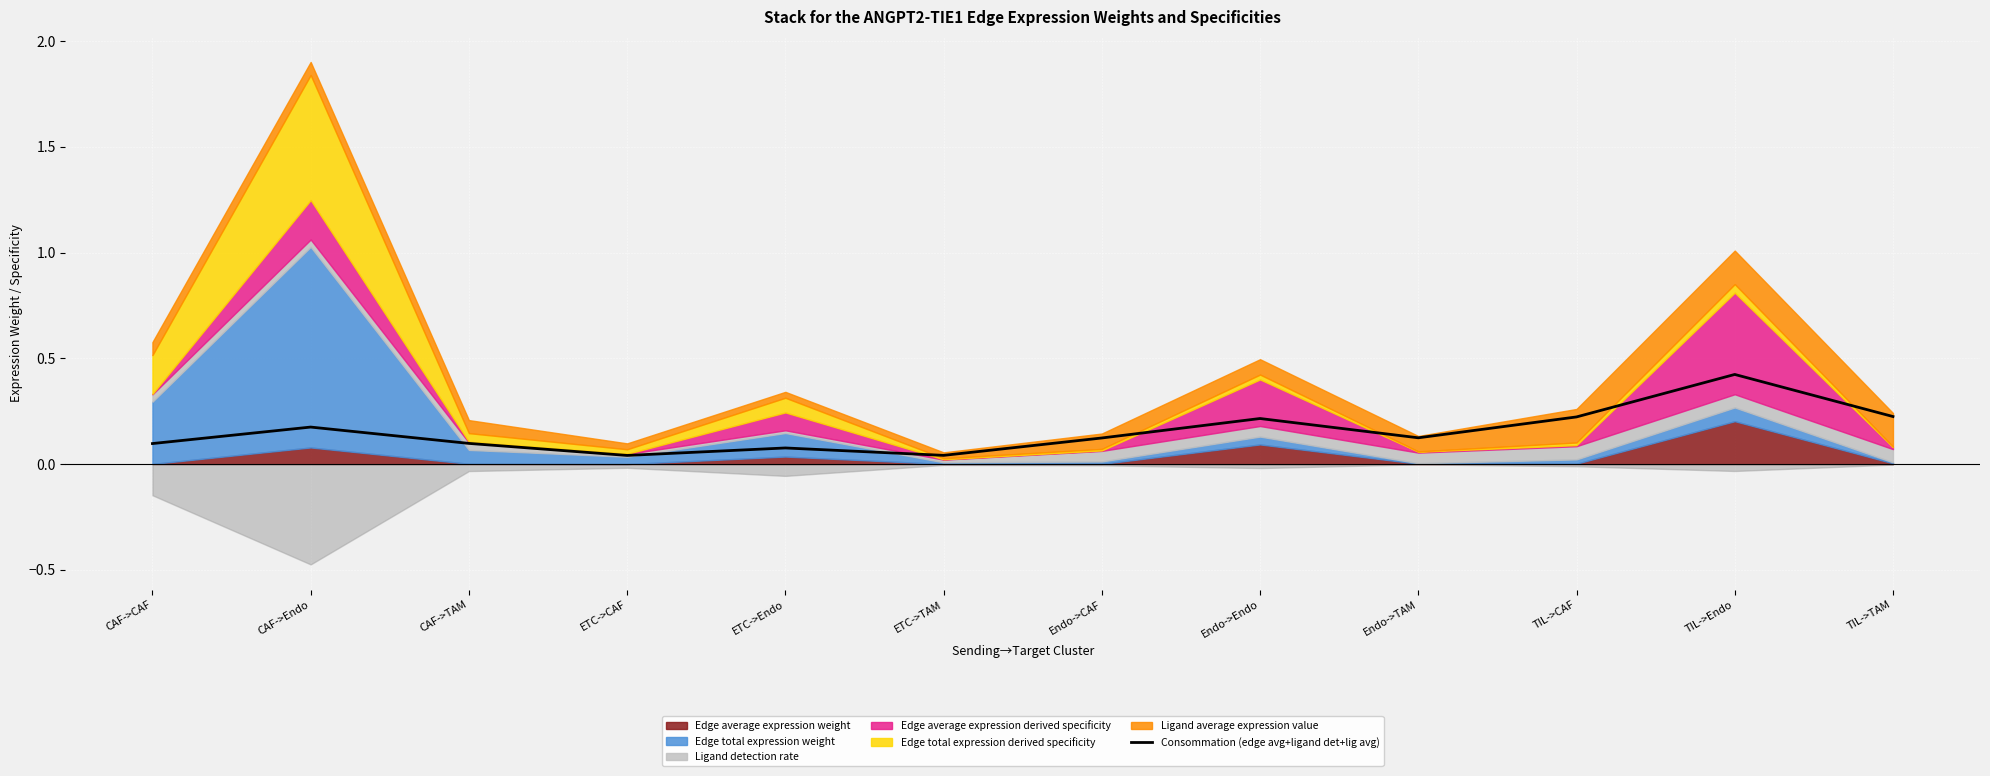

Does the chart display data point markers on the line(s)?

No